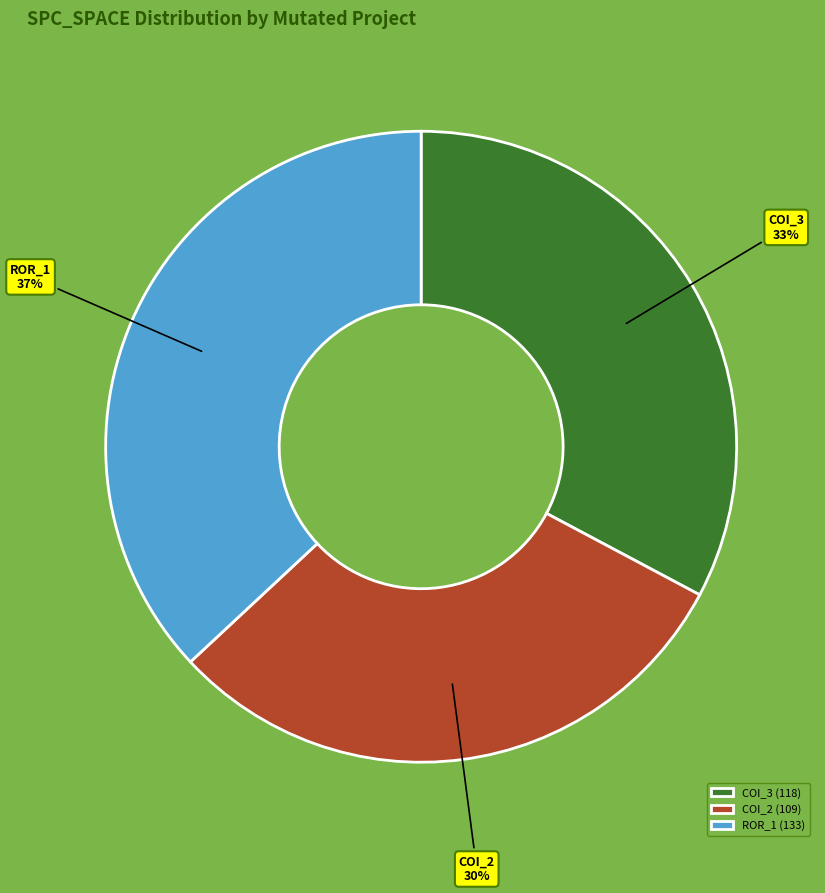

To the nearest percent, what portion does ROR_1 represent?

37%